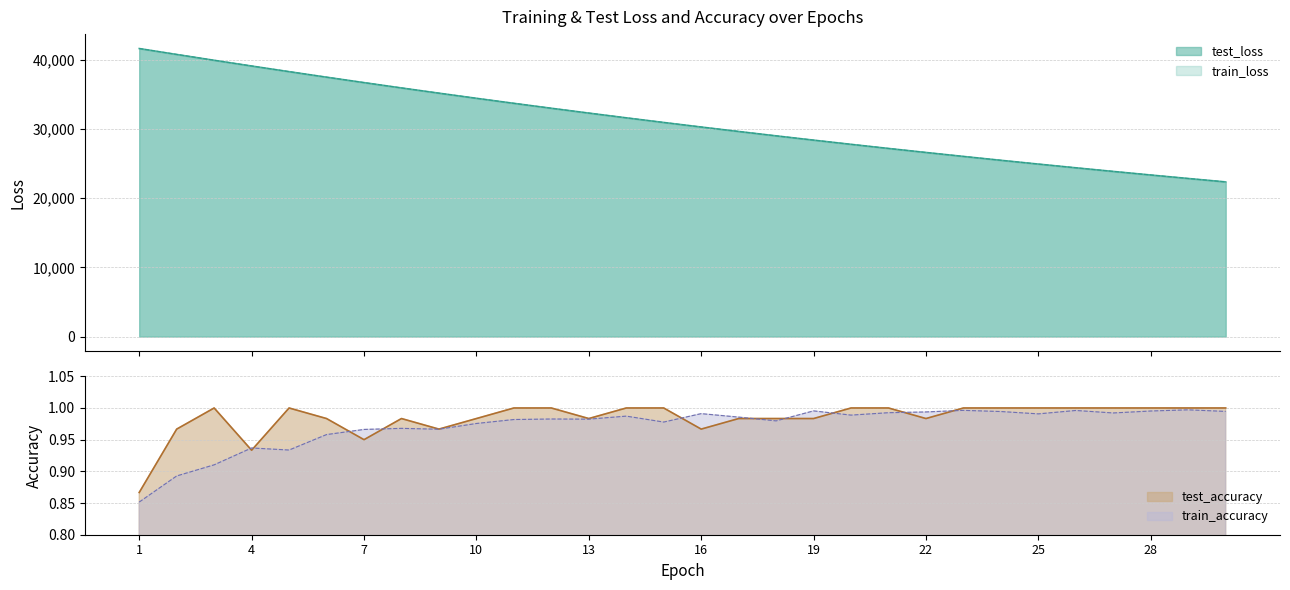

What is the value of the test_loss point at the 26th from the left?

24387.0